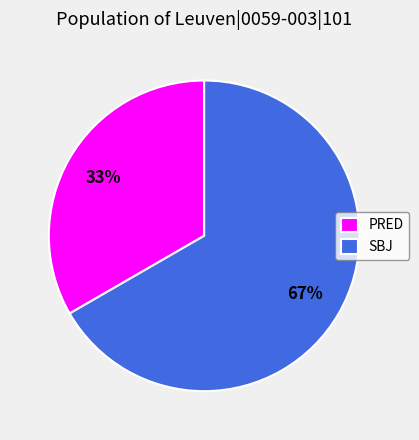

The PRED slice represents 47% of the pie. True or false?

False